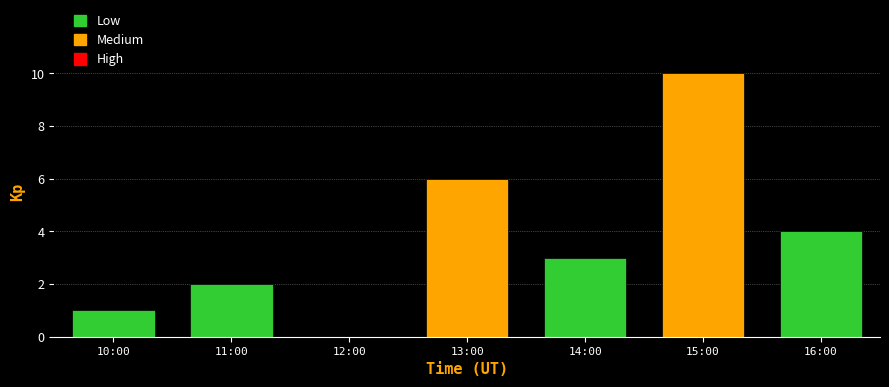

Reading right to left, transcribe all the data shown in this chart.

16:00=4	15:00=10	14:00=3	13:00=6	12:00=0	11:00=2	10:00=1